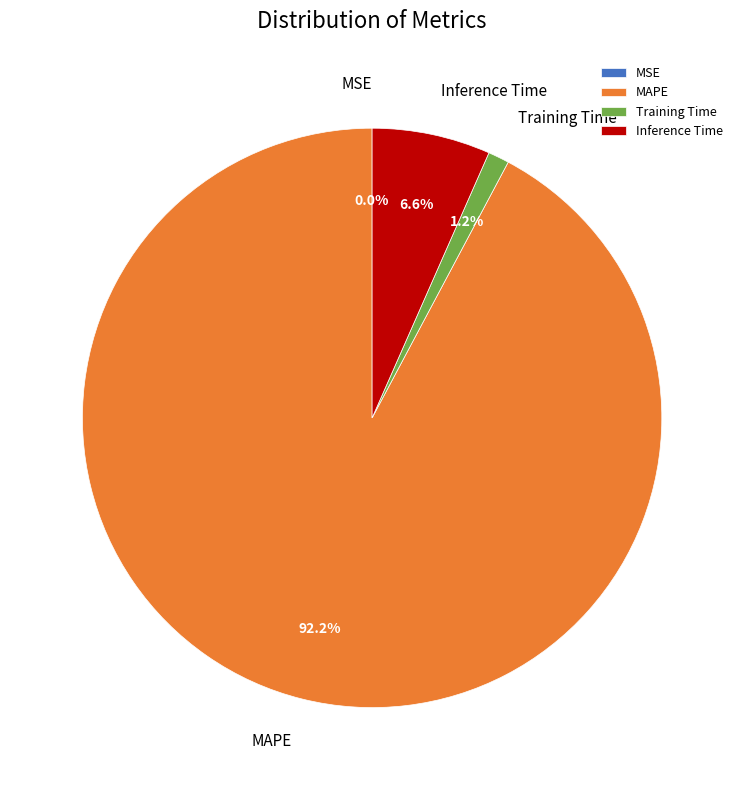

What percentage do Training Time and MAPE together represent?

93.4%